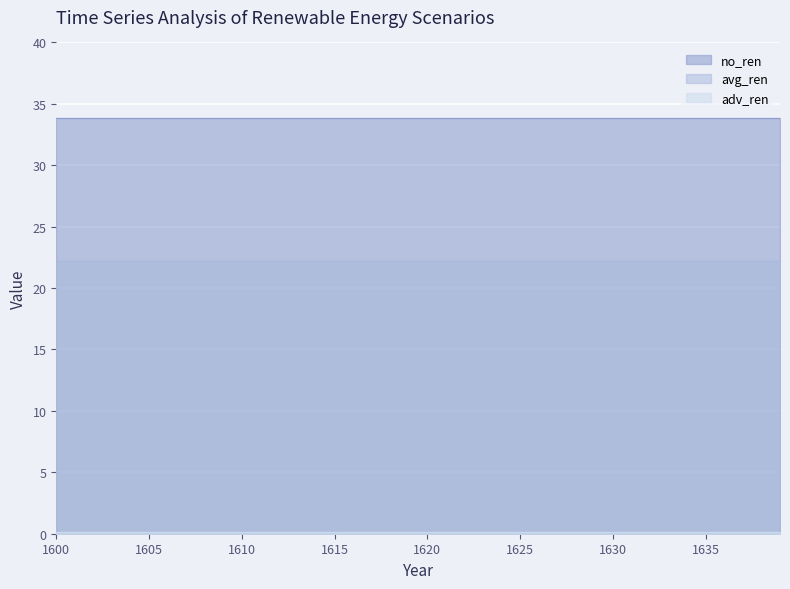

Which series has the largest total across all categories?

no_ren